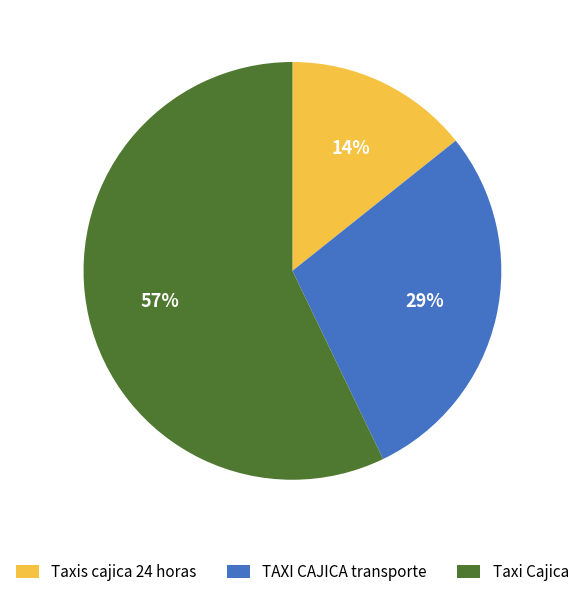

What percentage is the Taxis cajica 24 horas slice, to the nearest percent?

14%